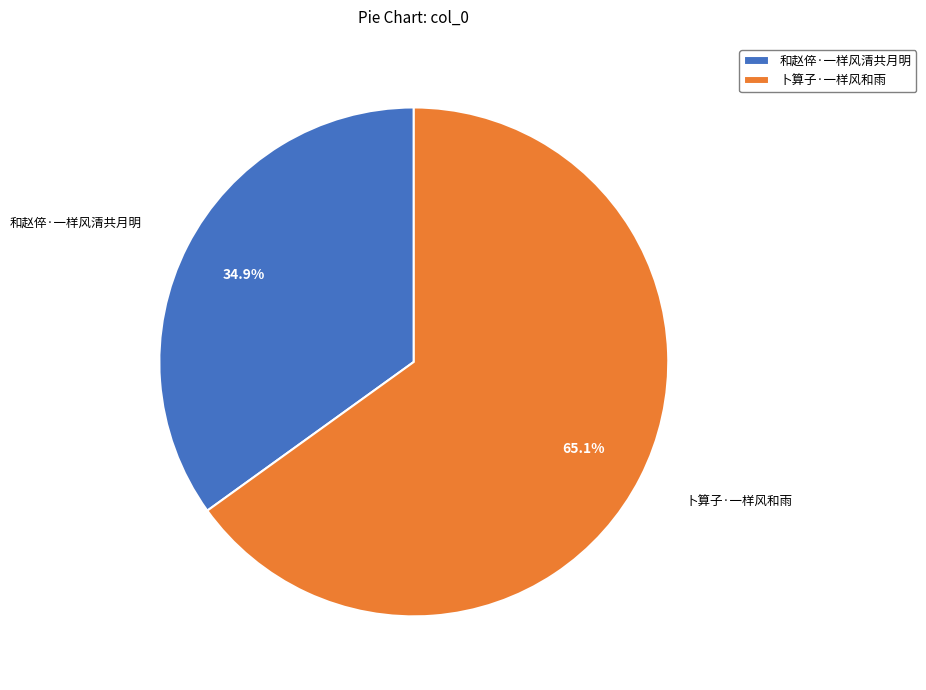

To the nearest percent, what percentage of the pie is 和赵倅·一样风清共月明?

35%